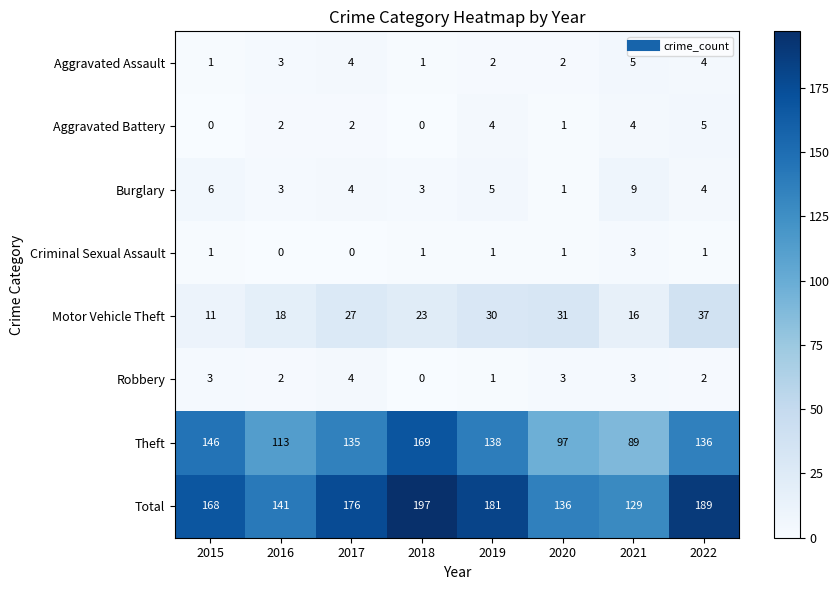

How many categories are shown in the chart?

8